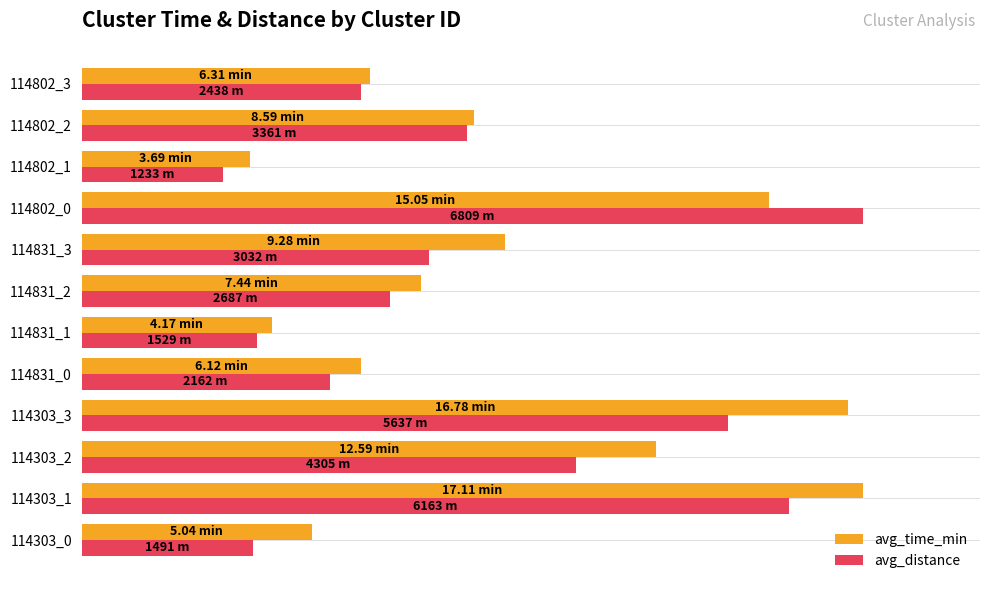

What are all the series names shown in the legend?

avg_time_min, avg_distance